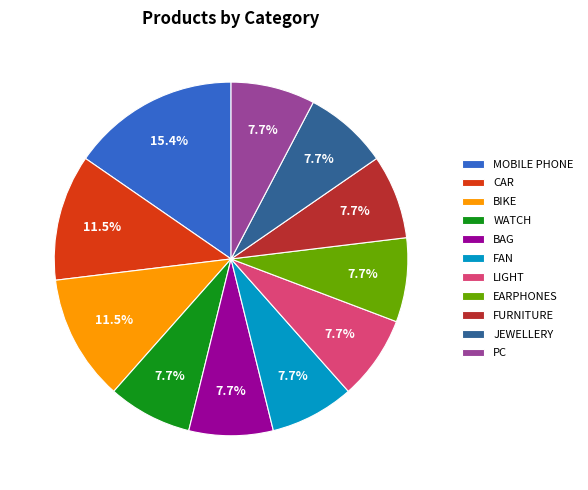

Which category has the biggest portion of the pie?

MOBILE PHONE